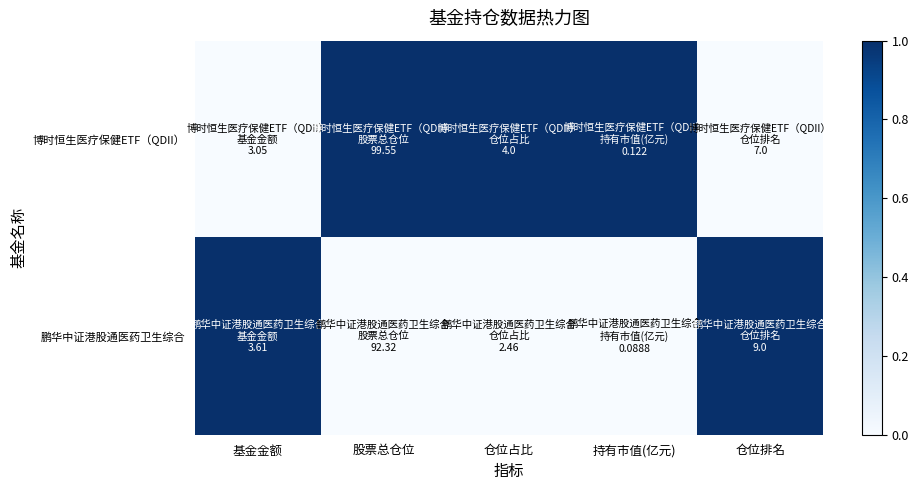

Rank the series at 基金金额 from highest to lowest value.

鹏华中证港股通医药卫生综合, 博时恒生医疗保健ETF（QDII）